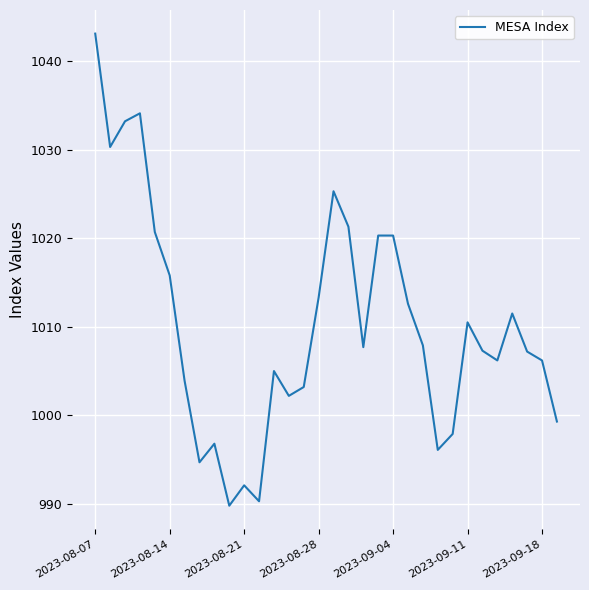

What is the minimum value shown in the chart?

989.8